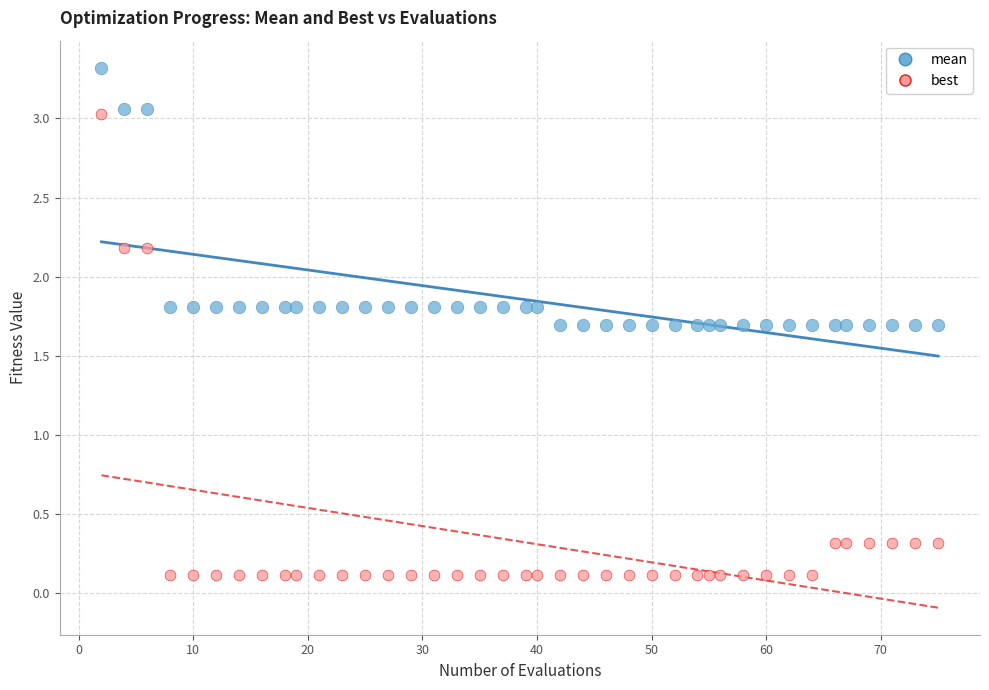

What are all the series names shown in the legend?

mean, best